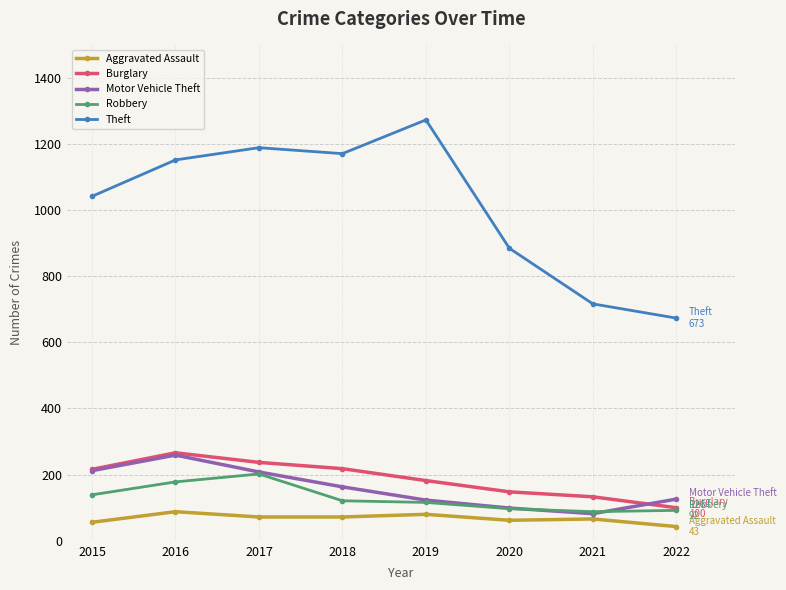

What is the difference between the maximum and minimum values in the Robbery series?

114